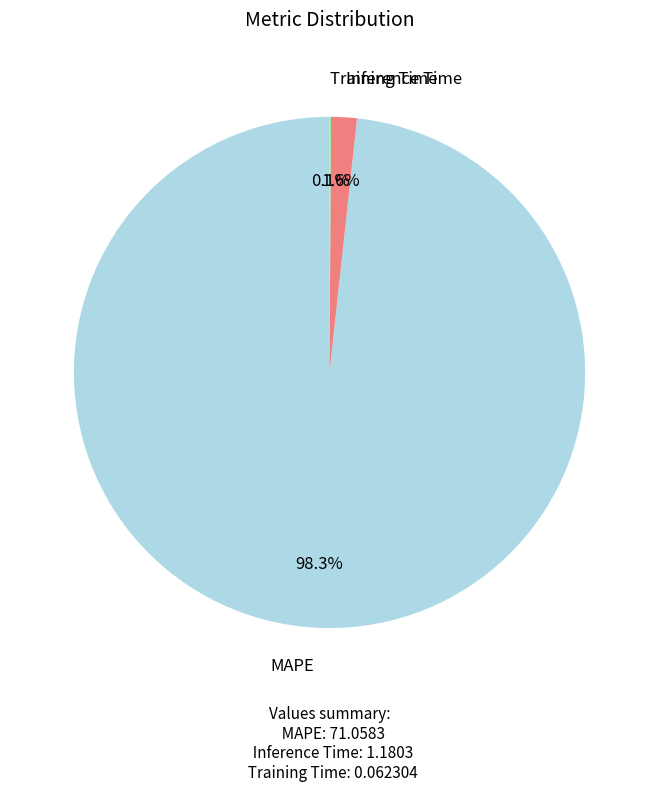

Is it true that Inference Time is 2% of the pie?

True